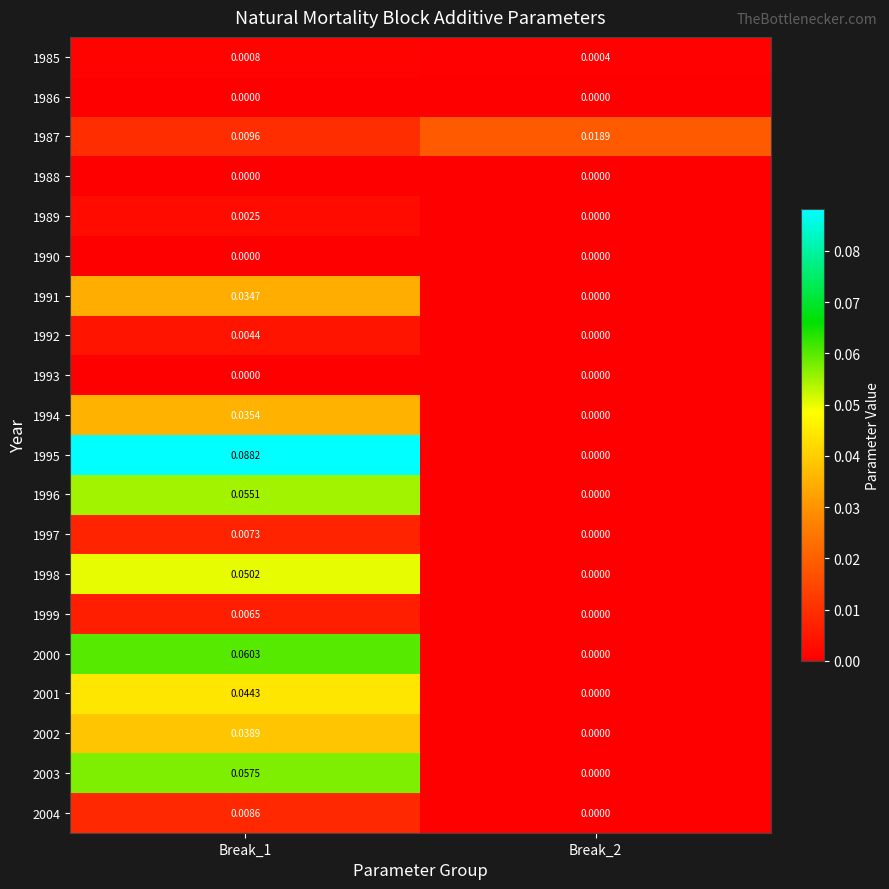

At how many categories does at least one series exceed 0?

2